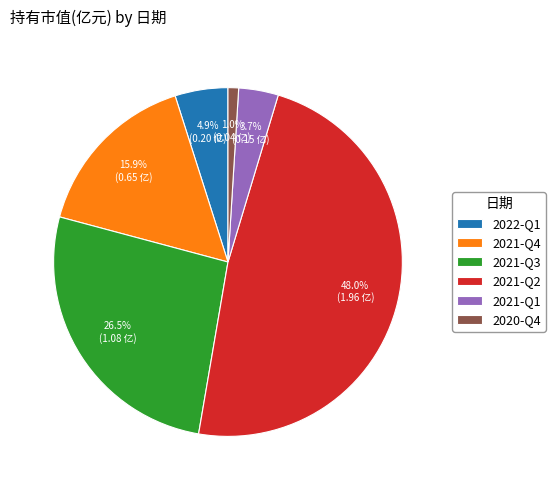

Is 2020-Q4 the majority of the pie?

No